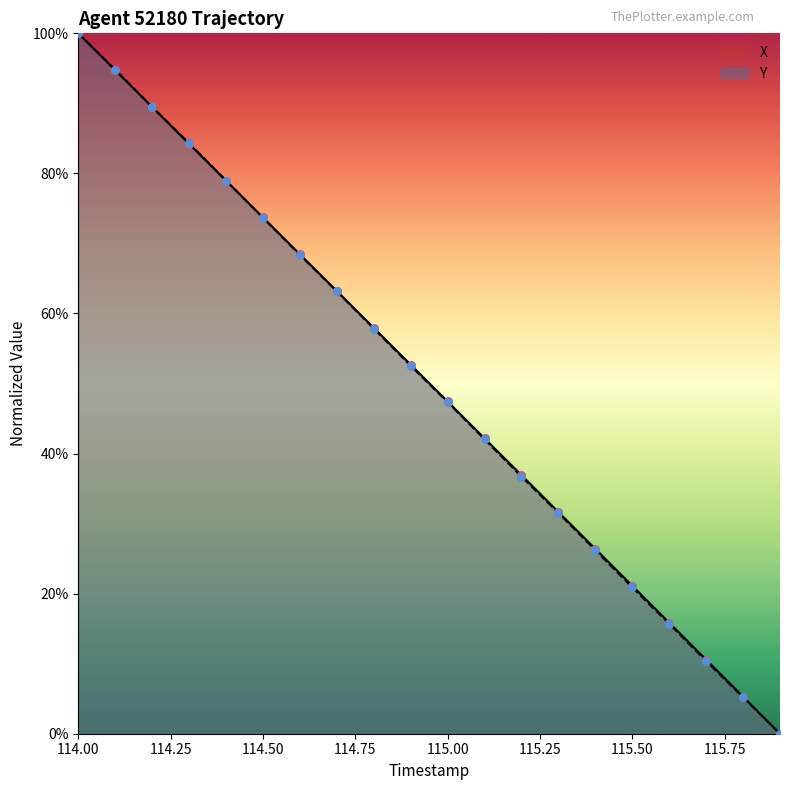

At how many categories does at least one series exceed 83?

4